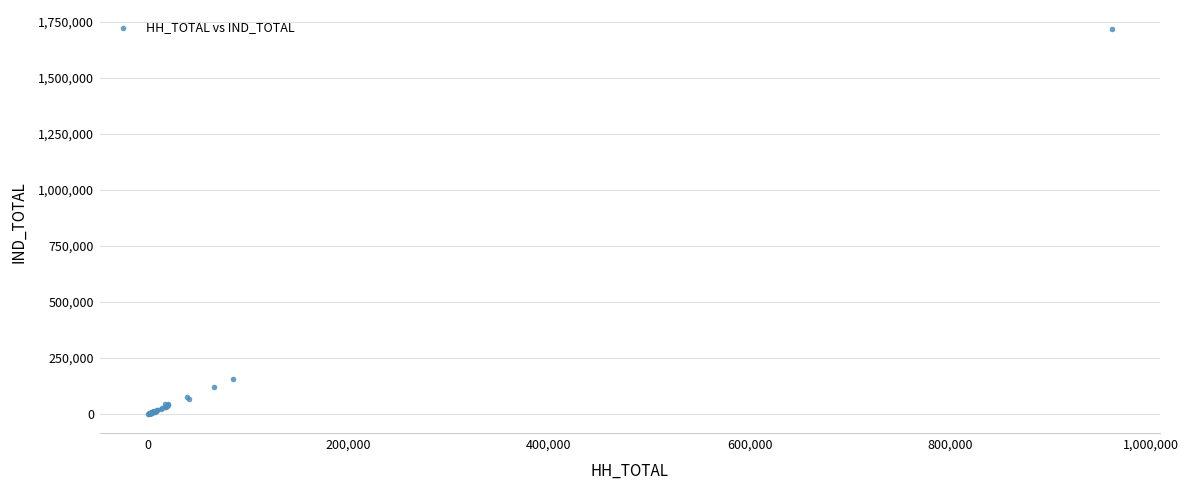

What Y value in the scatter plot is closest to 858245?

158745